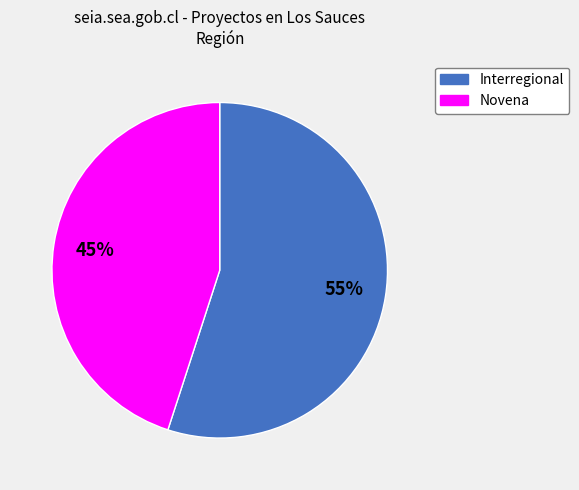

Between Novena and Interregional, which is larger?

Interregional